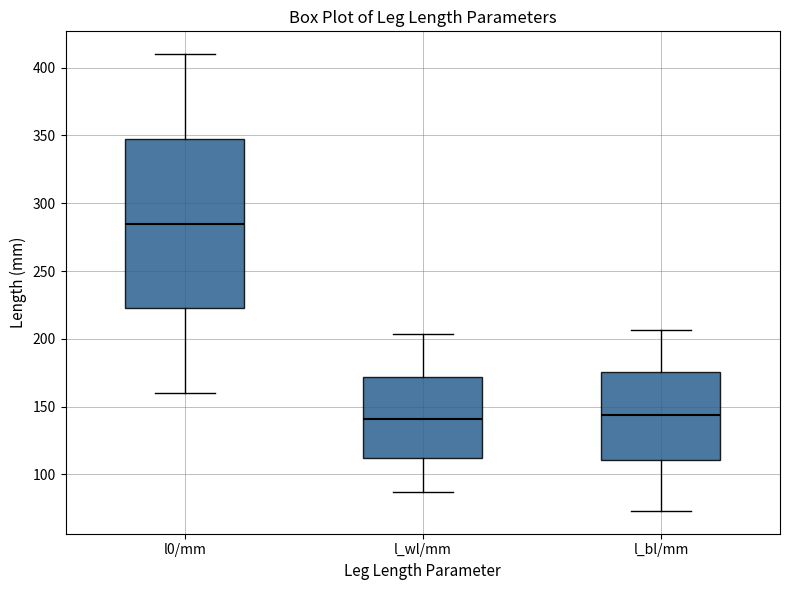

Reading left to right, transcribe this box plot: for each box, give where its median line is, the range the box spans, and where its two whiskers end, as read against the y-axis. The values are not printed on the chart, so give them approximately, as read against the axis.

l0/mm: median 285, box 225 to 350, whiskers 160 to 410
l_wl/mm: median 140, box 110 to 170, whiskers 85 to 205
l_bl/mm: median 145, box 110 to 175, whiskers 75 to 205